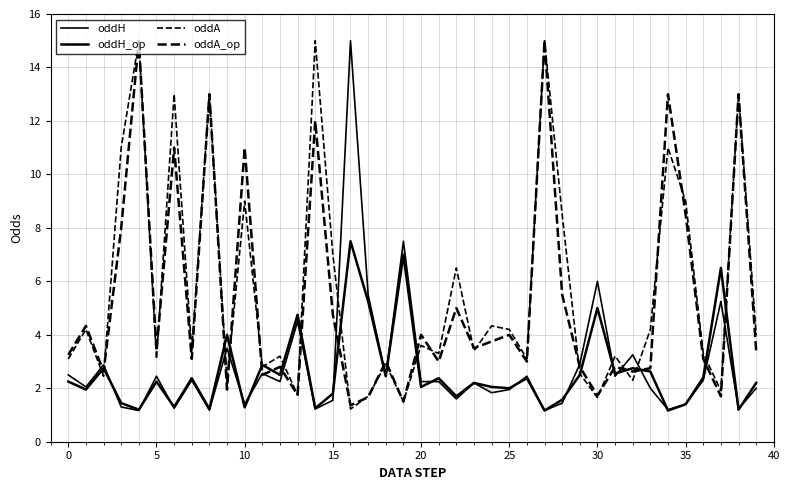

What is the value of the oddH point at the 18th from the left?

5.5